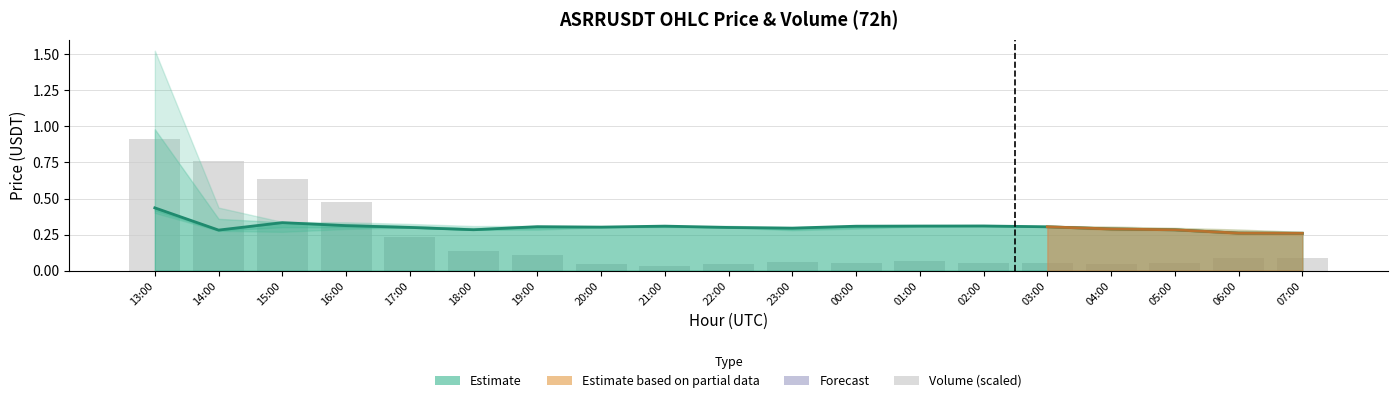

Which label corresponds to the smallest value in the chart?

21:00